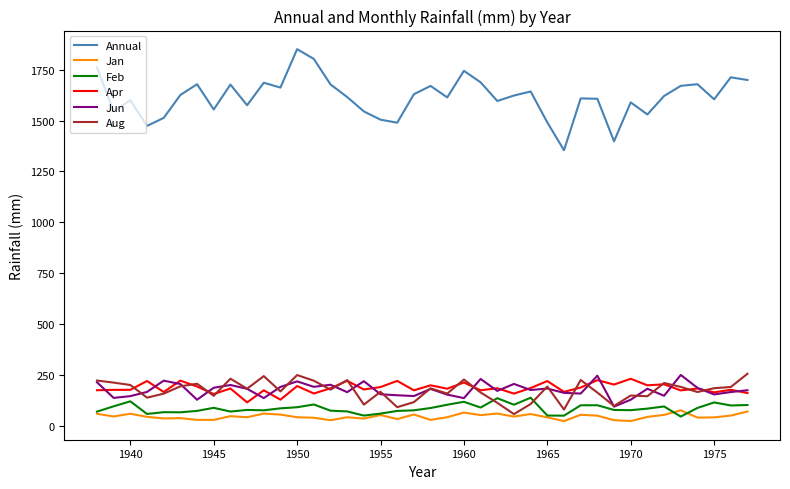

What is the lowest value of the Annual series?

1354.5